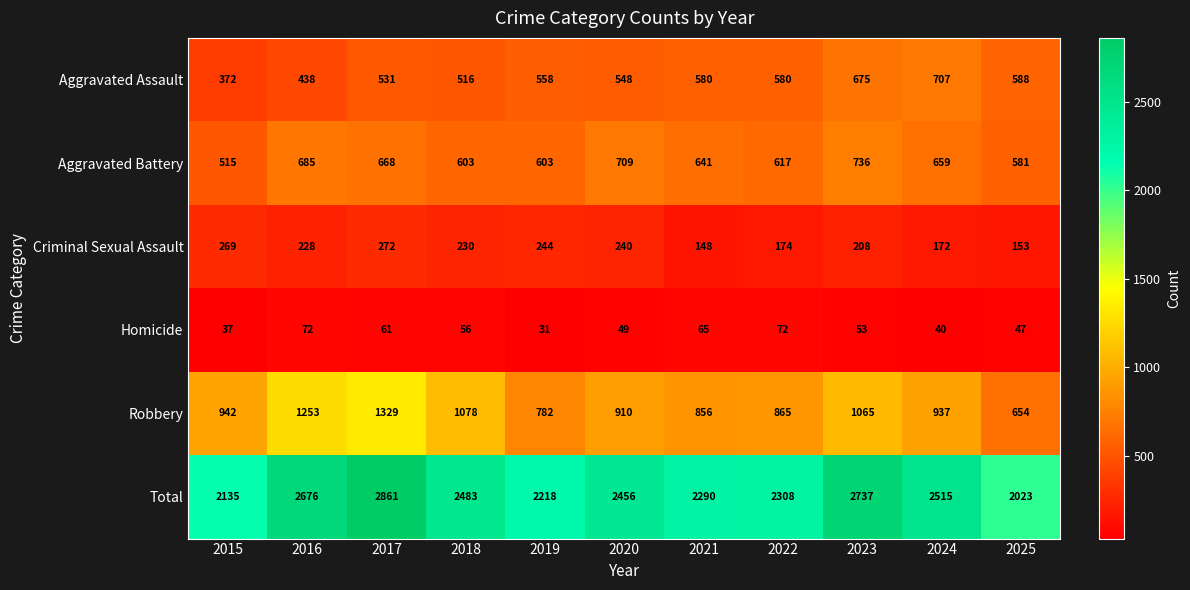

What is the sum of the Homicide values at 2015 and 2020?

86